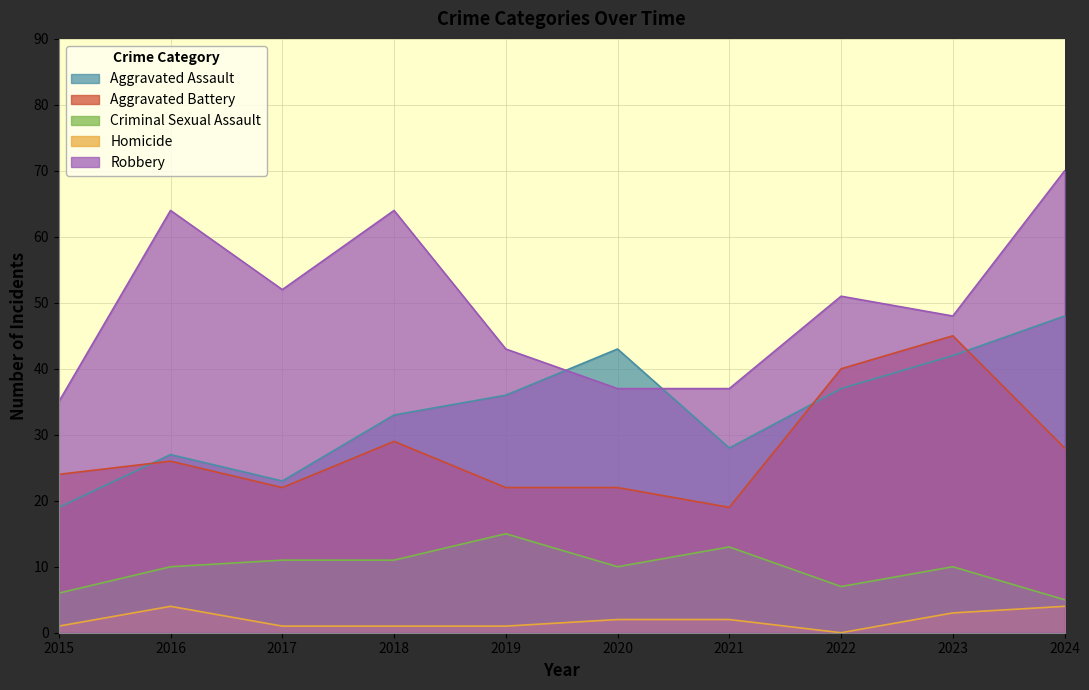

Reading left to right, what are all the values shown in this chart?

Aggravated Assault: 2015=19	2016=27	2017=23	2018=33	2019=36	2020=43	2021=28	2022=37	2023=42	2024=48
Aggravated Battery: 2015=24	2016=26	2017=22	2018=29	2019=22	2020=22	2021=19	2022=40	2023=45	2024=28
Criminal Sexual Assault: 2015=6	2016=10	2017=11	2018=11	2019=15	2020=10	2021=13	2022=7	2023=10	2024=5
Homicide: 2015=1	2016=4	2017=1	2018=1	2019=1	2020=2	2021=2	2022=0	2023=3	2024=4
Robbery: 2015=35	2016=64	2017=52	2018=64	2019=43	2020=37	2021=37	2022=51	2023=48	2024=70